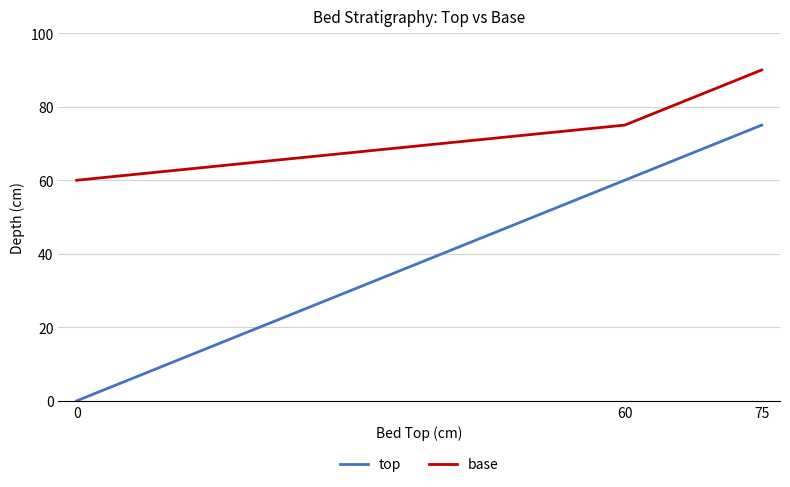

Is the value of top at 60 greater than the value of base at 60?

No